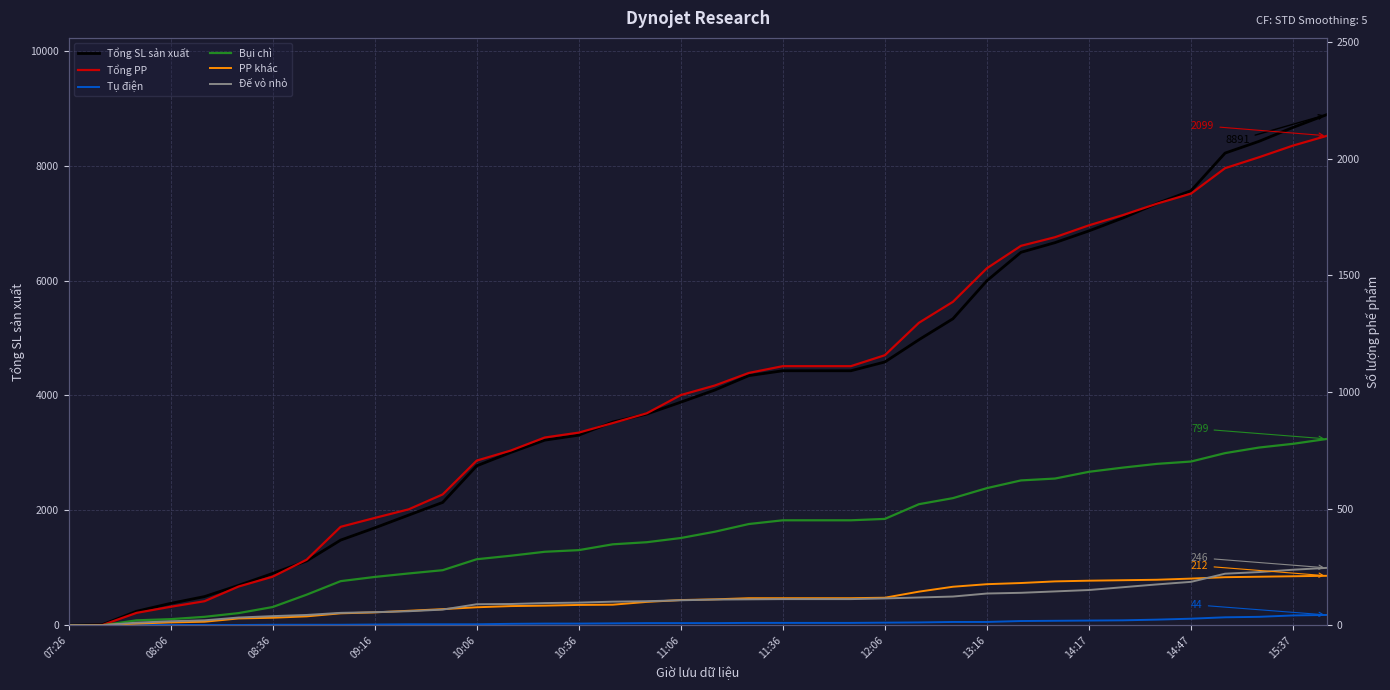

Rank the series by their maximum value, from lowest to highest.

Tụ điện, PP khác, Đế vỏ nhỏ, Bụi chì, Tổng PP, Tổng SL sản xuất